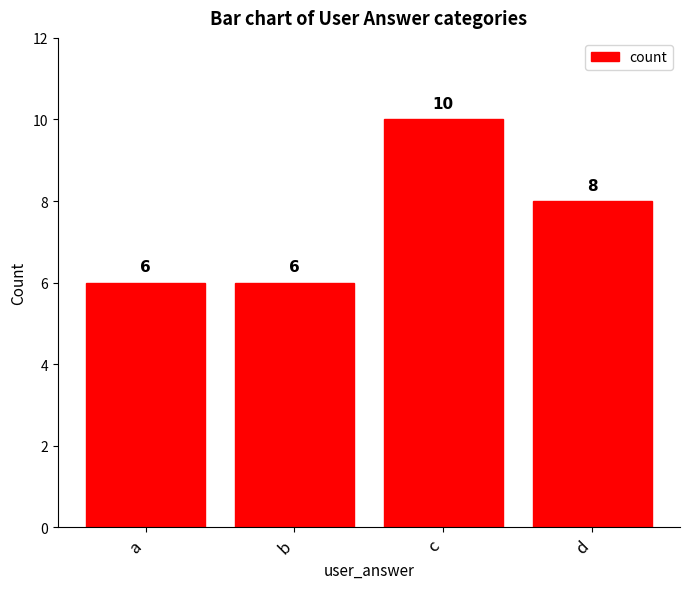

The chart shows a value of 3 at c. True or false?

False